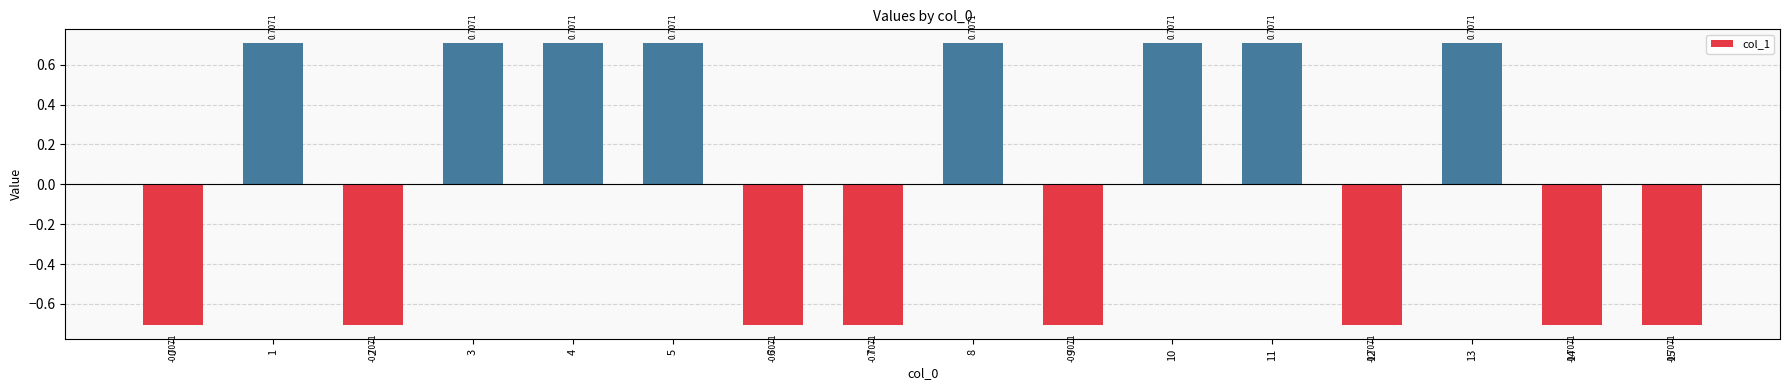

What is the difference between the maximum and minimum values?

1.4